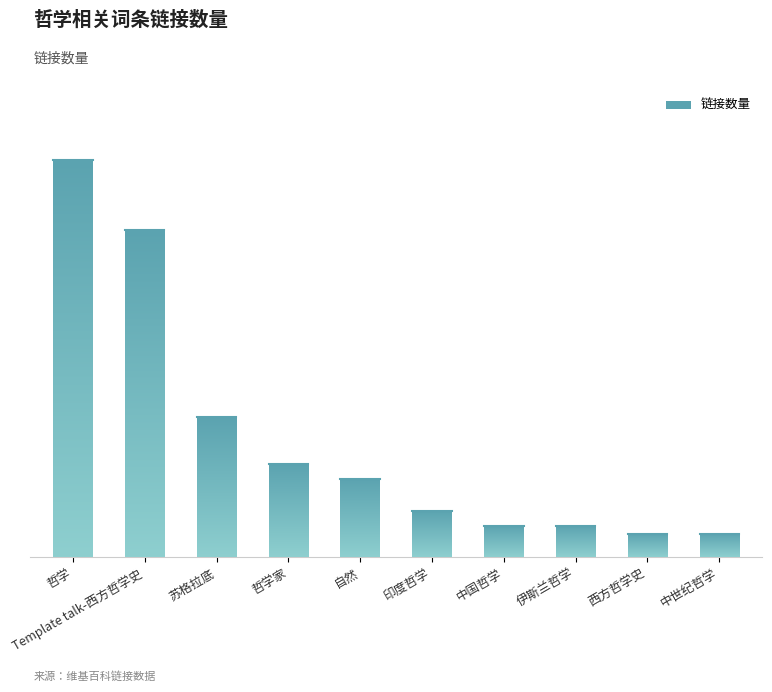

How many data points does each series have?

10